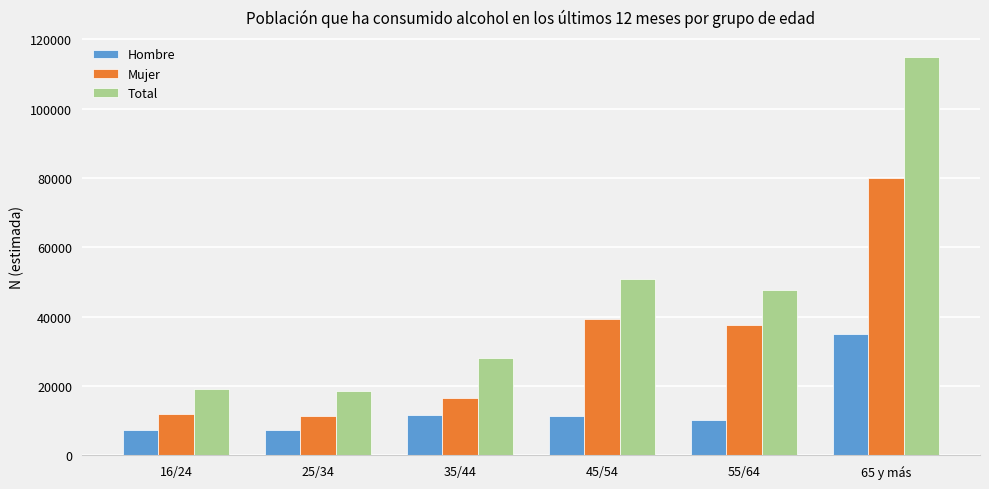

What is the smallest value displayed?

7343